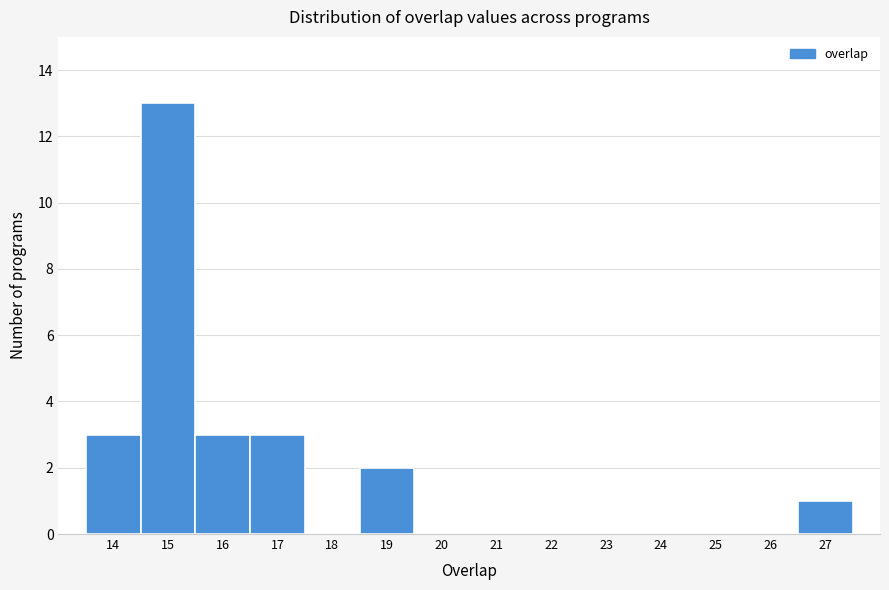

How tall is the bar that spans 15.5 to 16.5 on the x-axis? The values are not printed on the chart, so give them approximately, as read against the axis.

3